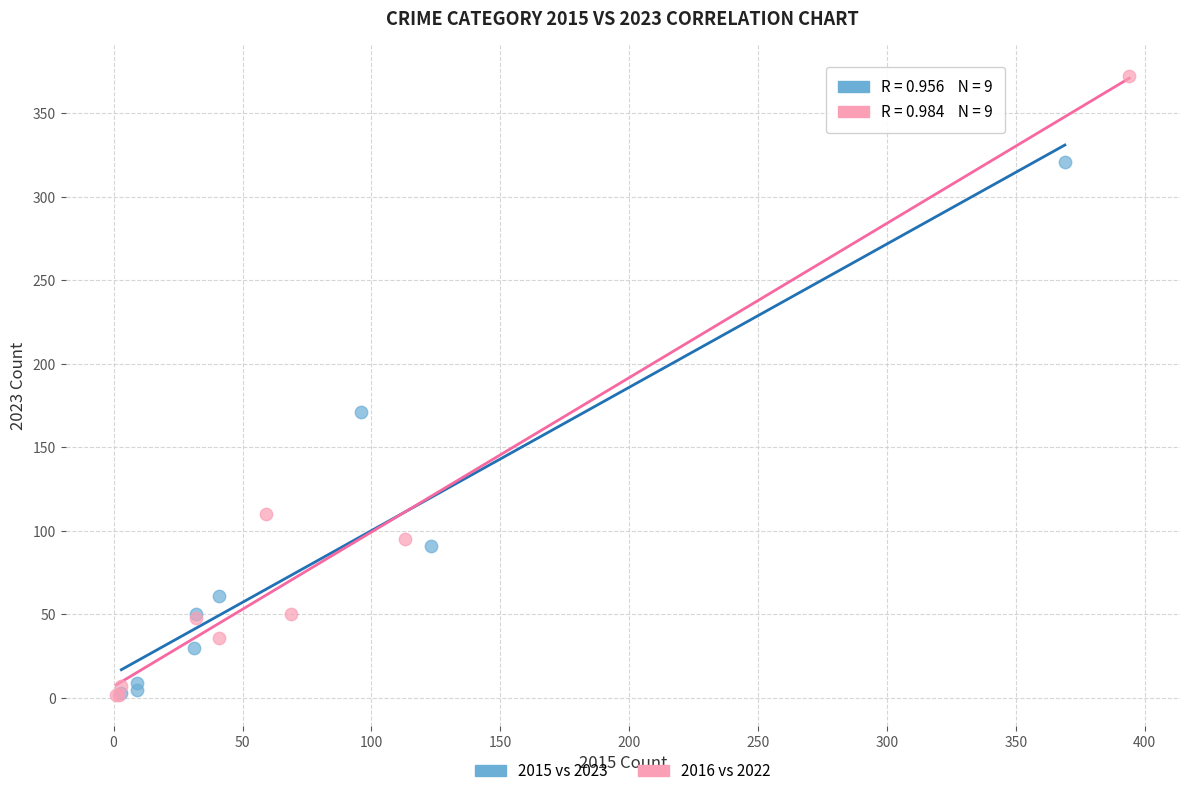

What are all the series names shown in the legend?

2015 vs 2023, 2016 vs 2022